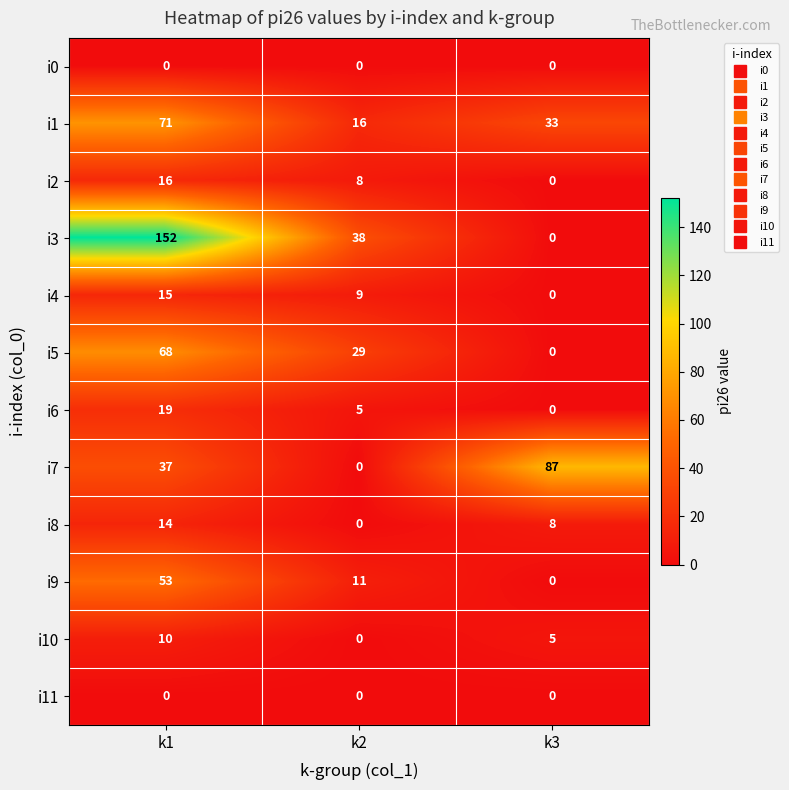

The i10 series shows 17 at k1. True or false?

False